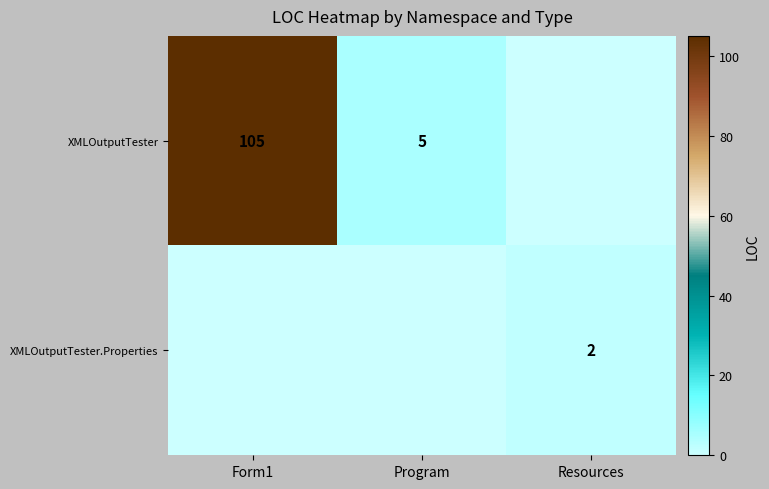

What is the difference between the XMLOutputTester values at Program and Form1?

100